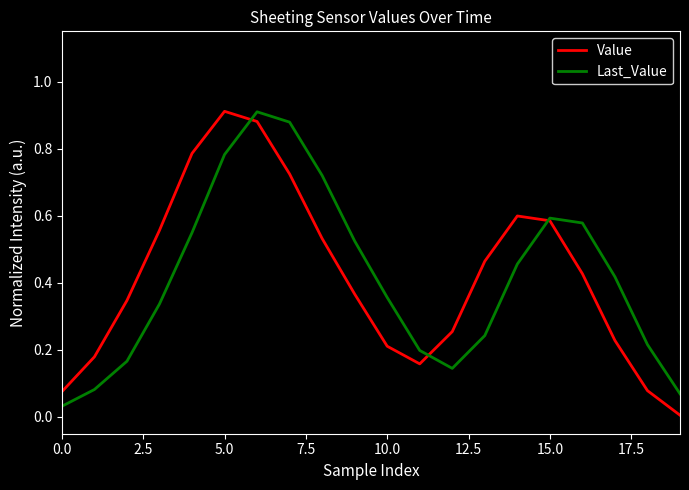

What is the total value across all series at 5.0?

1.7